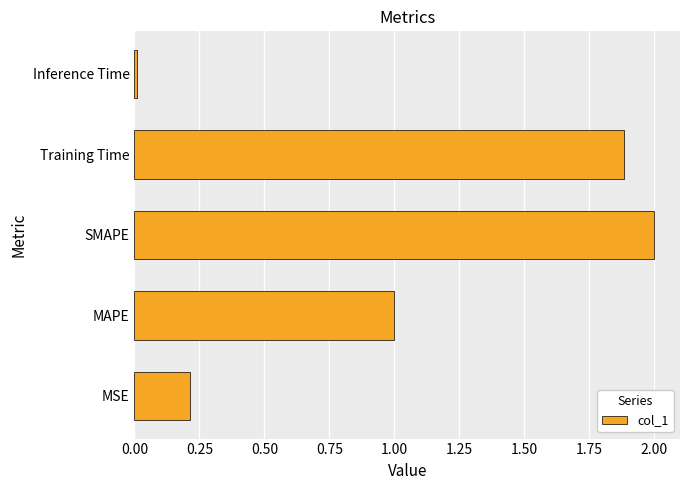

Rank the categories by value from lowest to highest.

Inference Time, MSE, MAPE, Training Time, SMAPE